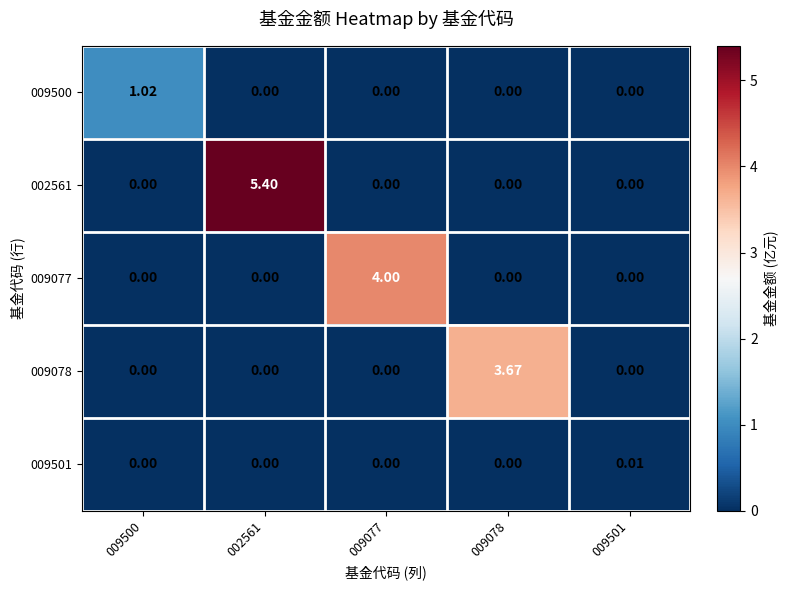

Reading left to right, extract all data points from this chart.

009500: 009500=1.0	002561=0.0	009077=0.0	009078=0.0	009501=0.0
002561: 009500=0.0	002561=5.4	009077=0.0	009078=0.0	009501=0.0
009077: 009500=0.0	002561=0.0	009077=4.0	009078=0.0	009501=0.0
009078: 009500=0.0	002561=0.0	009077=0.0	009078=3.7	009501=0.0
009501: 009500=0.0	002561=0.0	009077=0.0	009078=0.0	009501=0.0